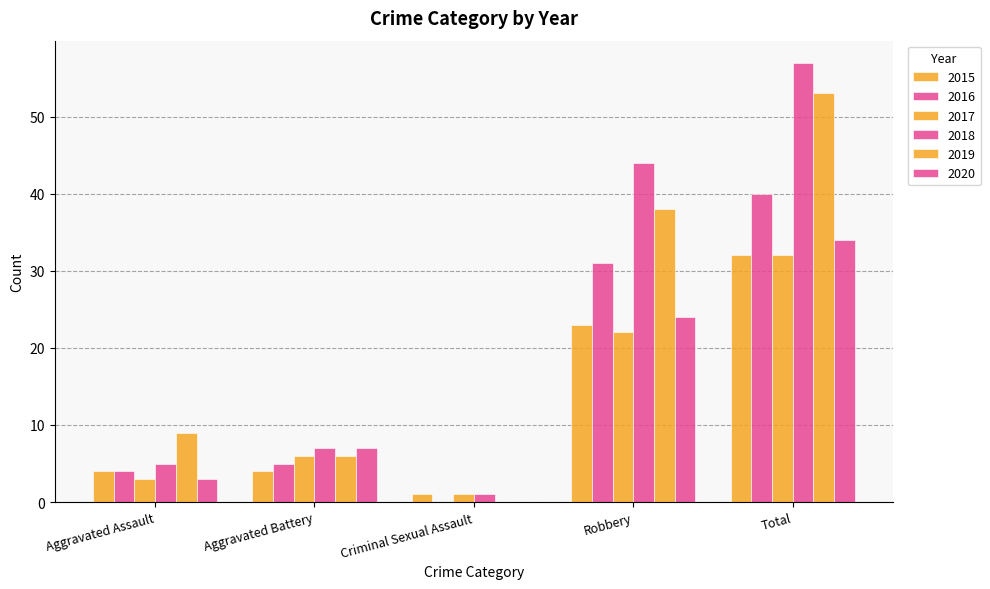

How many categories are shown in the chart?

5